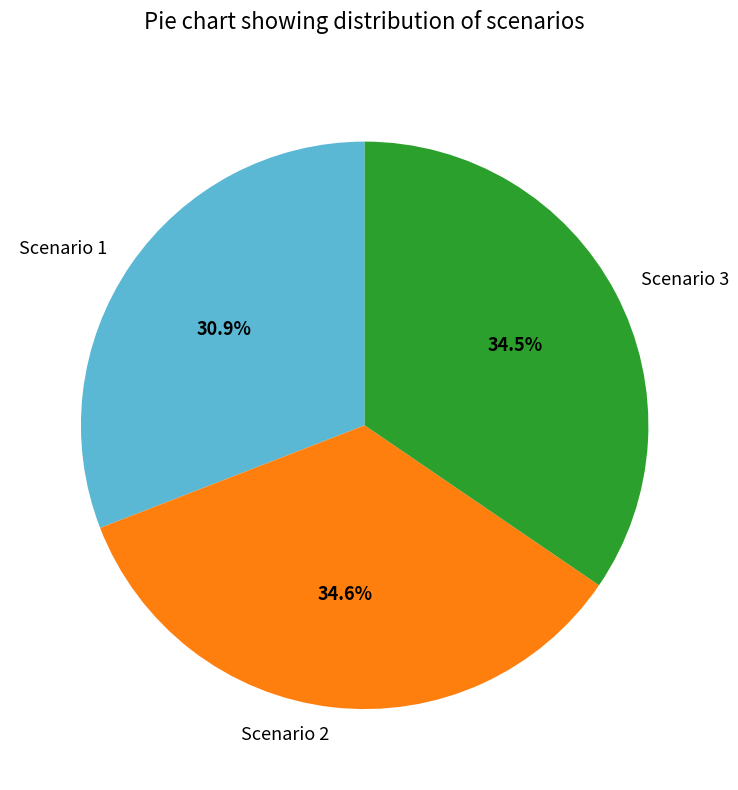

Which category has the smallest portion of the pie?

Scenario 1